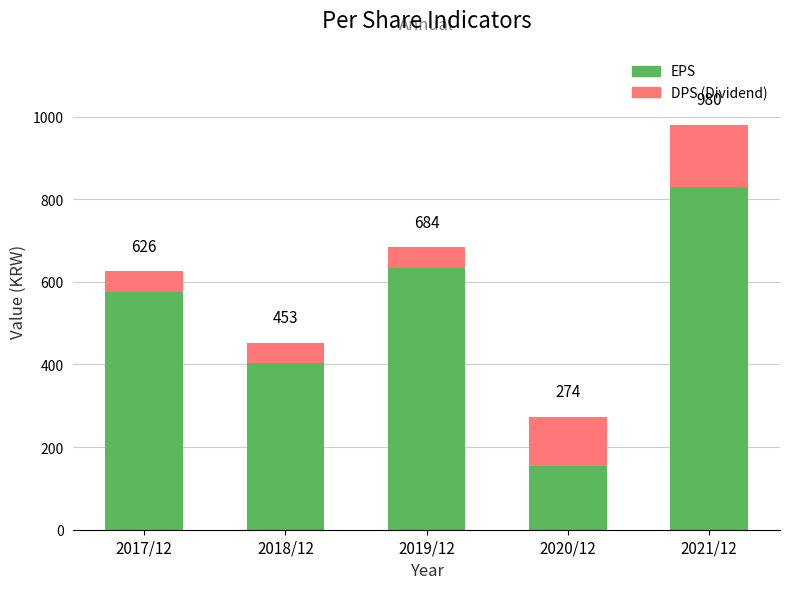

What are all the series names shown in the legend?

EPS, DPS (Dividend)